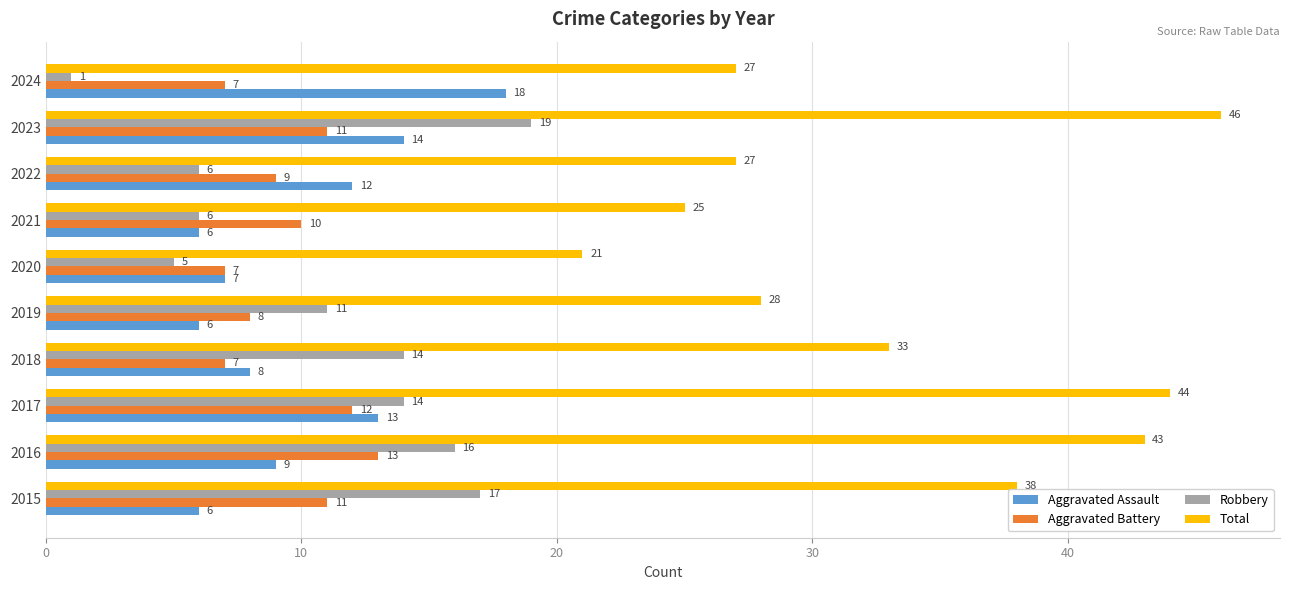

Which series has the largest total across all categories?

Total